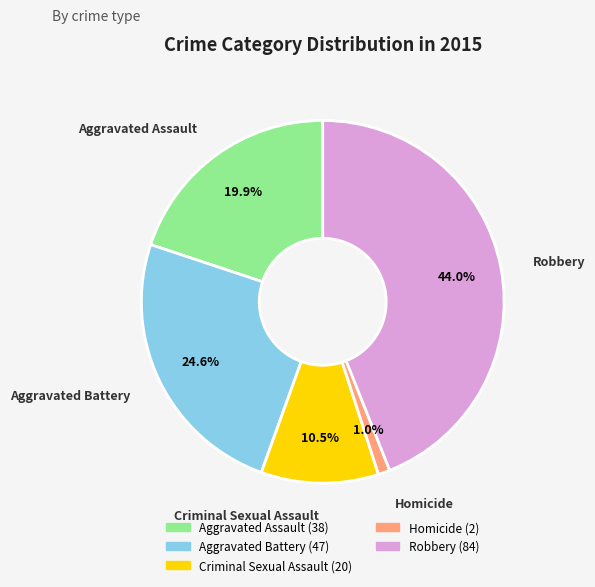

Which has a higher value, Criminal Sexual Assault or Homicide?

Criminal Sexual Assault